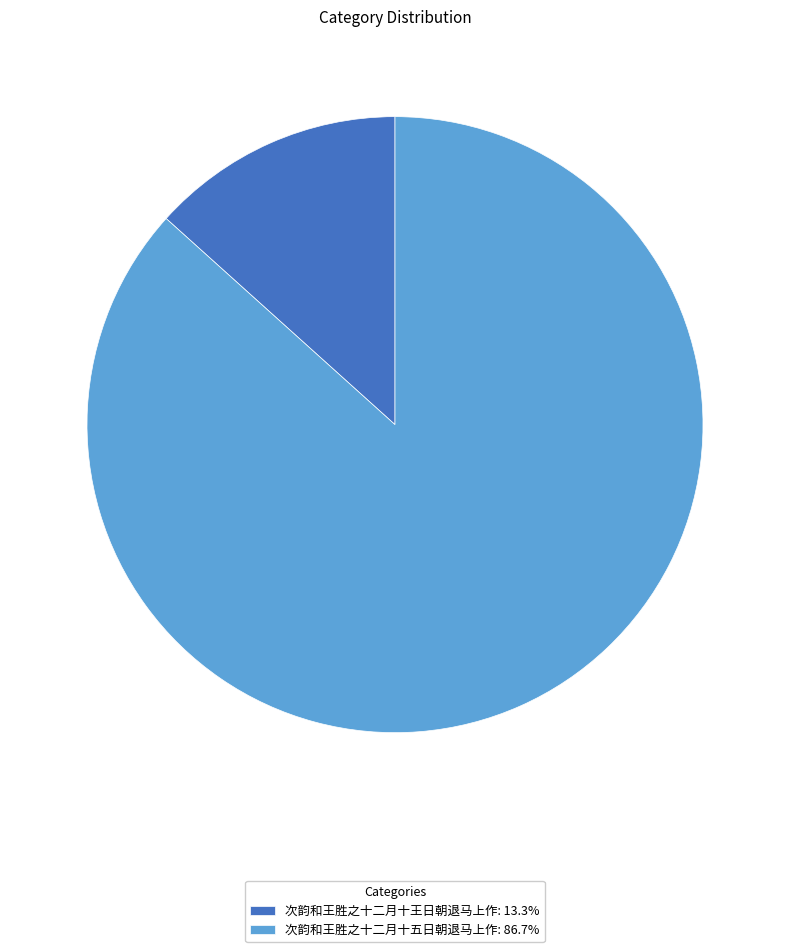

Do 次韵和王胜之十二月十五日朝退马上作: 86.7% and 次韵和王胜之十二月十王日朝退马上作: 13.3% together represent more than half of the pie?

Yes